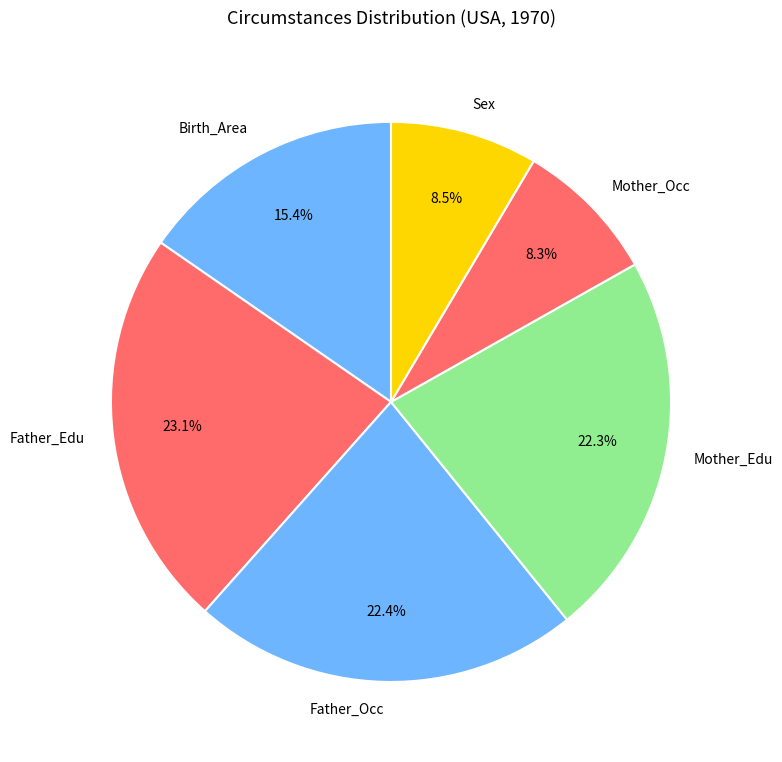

Which category has the biggest portion of the pie?

Father_Edu